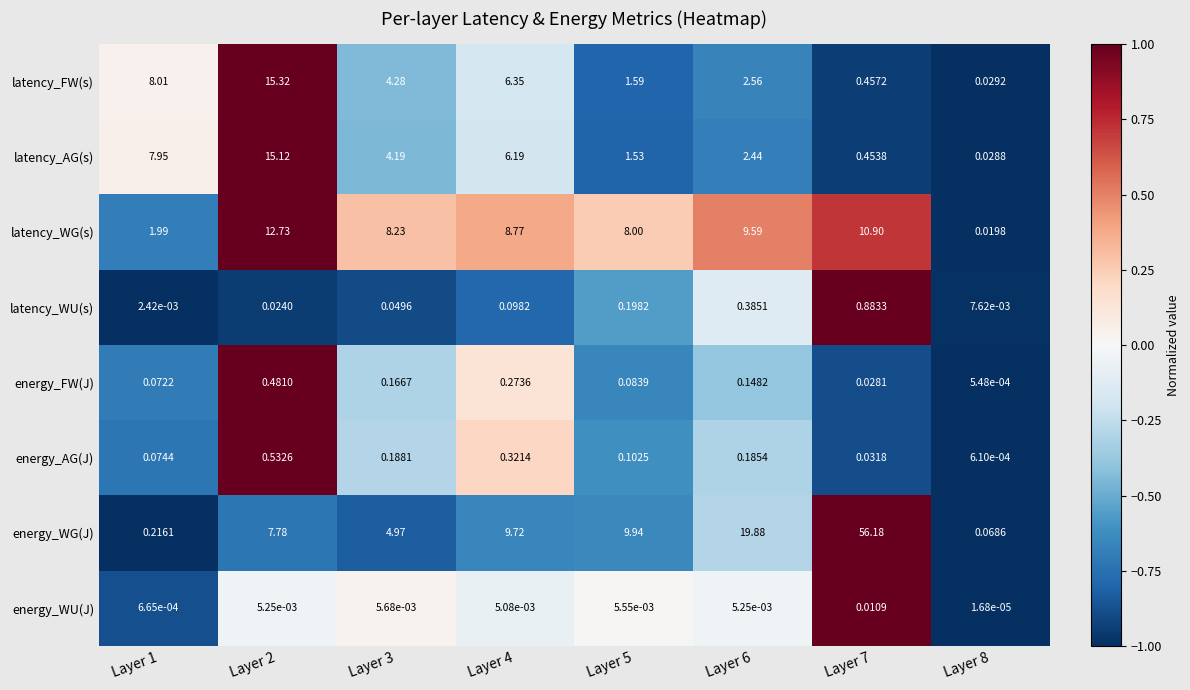

Rank the series at Layer 1 from lowest to highest value.

energy_WU(J), latency_WU(s), energy_FW(J), energy_AG(J), energy_WG(J), latency_WG(s), latency_AG(s), latency_FW(s)